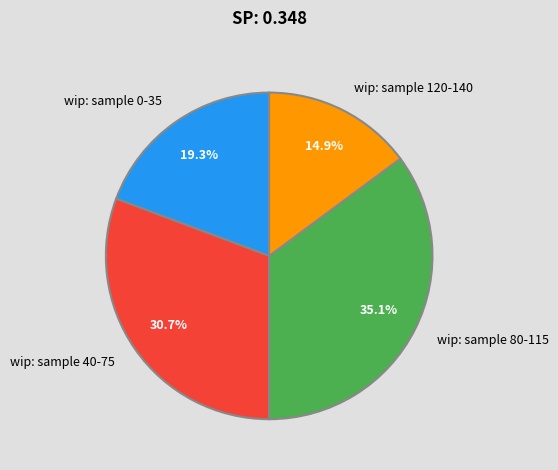

Which category has the biggest portion of the pie?

wip: sample 80-115